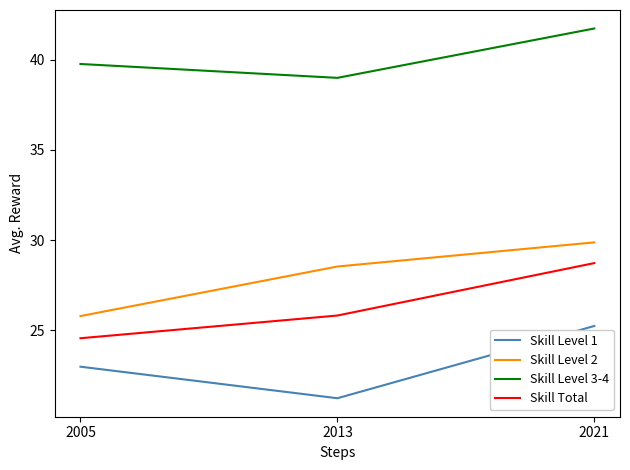

What value does the Skill Level 2 series have at 2005?

25.8